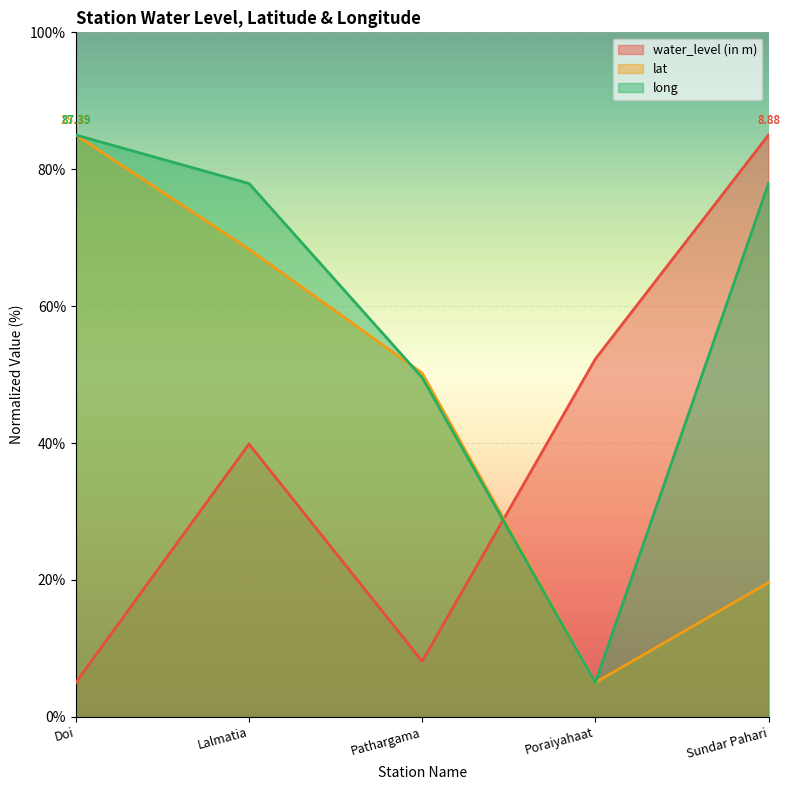

Does the chart display data point markers on the line(s)?

No